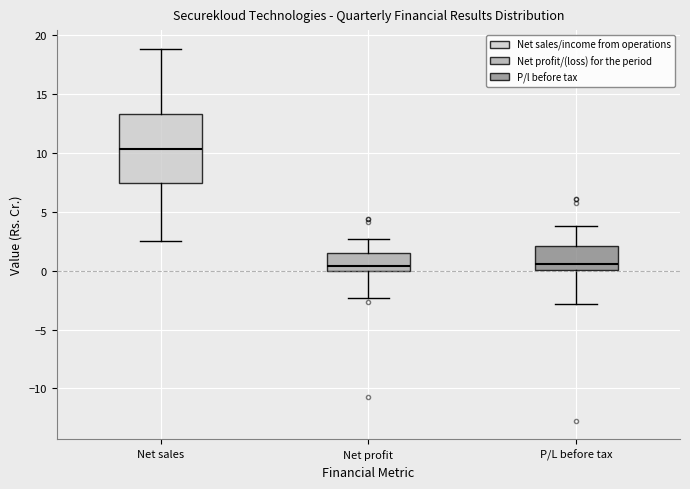

Reading left to right, read every box against the y-axis: the position of its median line, the range the box covers, and the ends of its whiskers. The values are not printed on the chart, so give them approximately, as read against the axis.

Net sales: median 10.5, box 7.5 to 13.5, whiskers 2.5 to 19.0
Net profit: median 0.5, box 0.0 to 1.5, whiskers -2.5 to 2.5
P/L before tax: median 0.5, box 0.0 to 2.0, whiskers -3.0 to 4.0